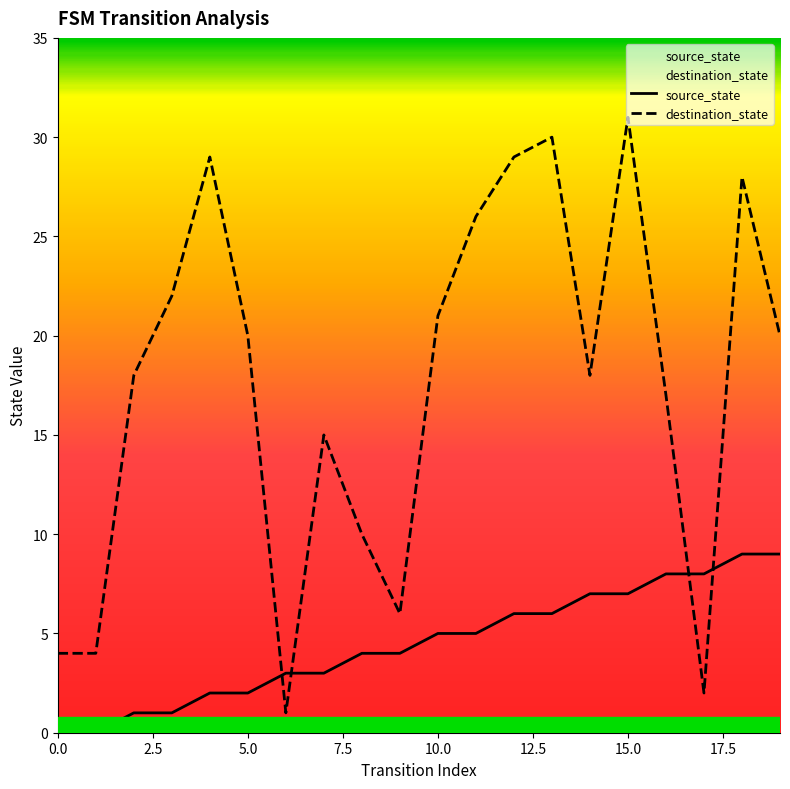

What is the lowest value of the destination_state series?

1